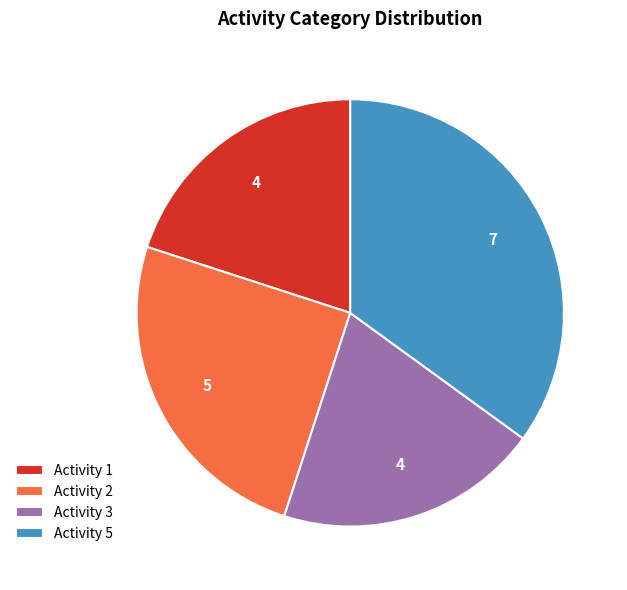

What is the largest slice in the pie chart?

Activity 5